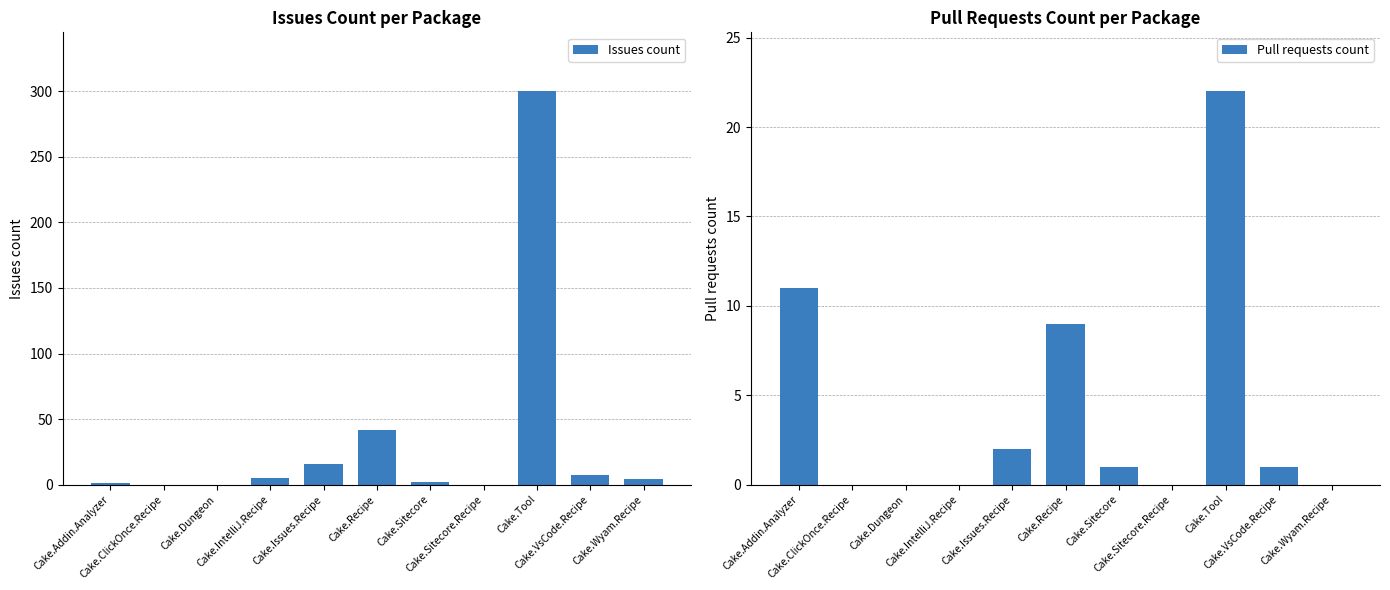

At which category is the sum across all series the highest?

Cake.Tool